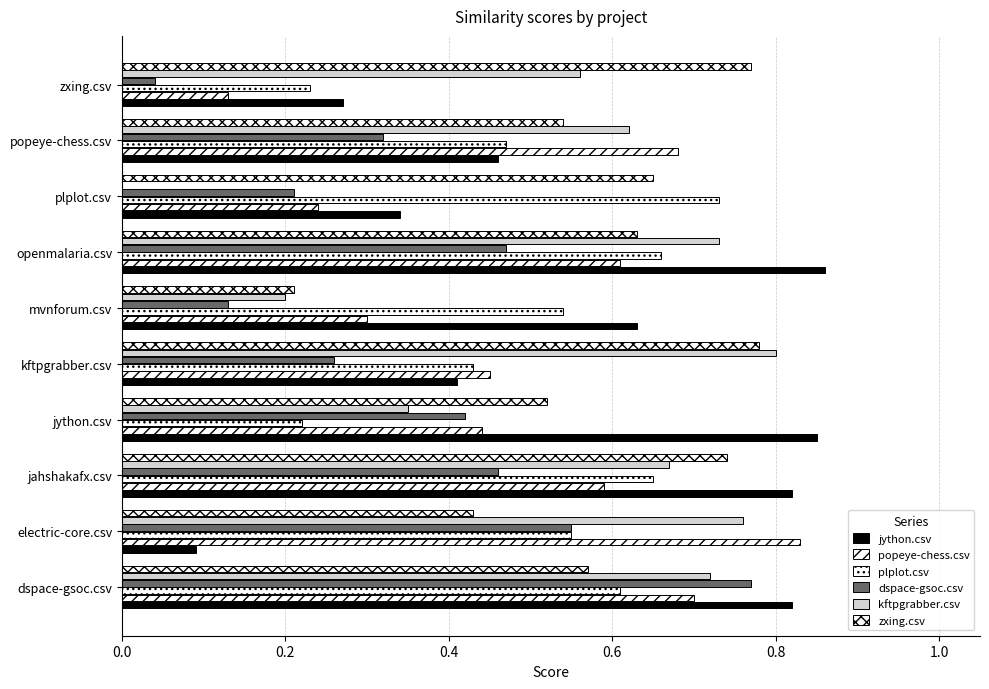

Which series has the largest total across all categories?

zxing.csv